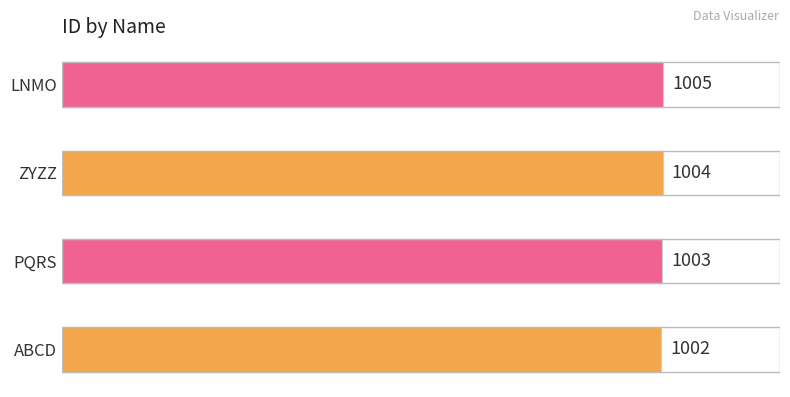

Reading bottom to top, what are all the values shown in this chart?

ABCD=1002	PQRS=1003	ZYZZ=1004	LNMO=1005